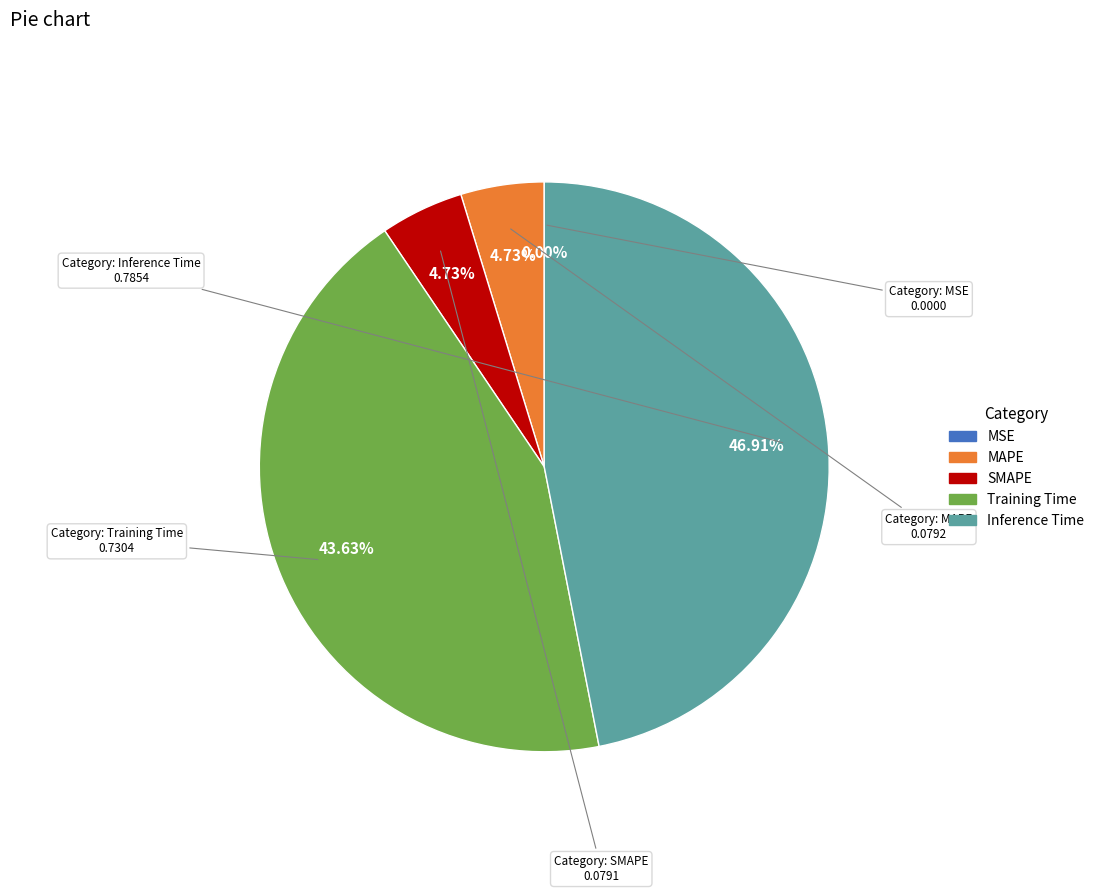

Between Training Time and MAPE, which is larger?

Training Time